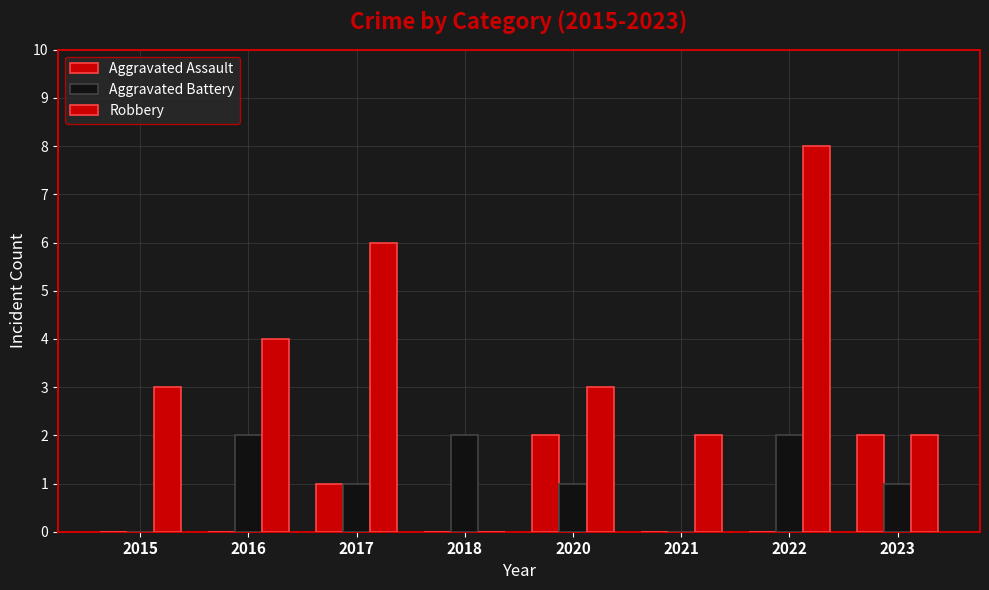

Count the number of data series in this chart.

3